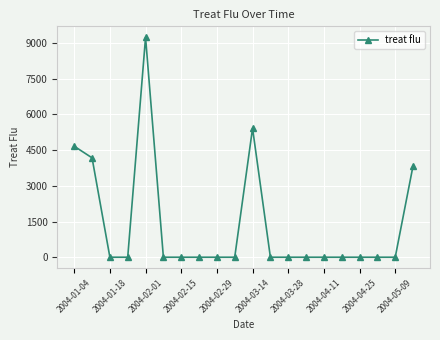

True or false: the data has more than 1 interior local peaks.

True